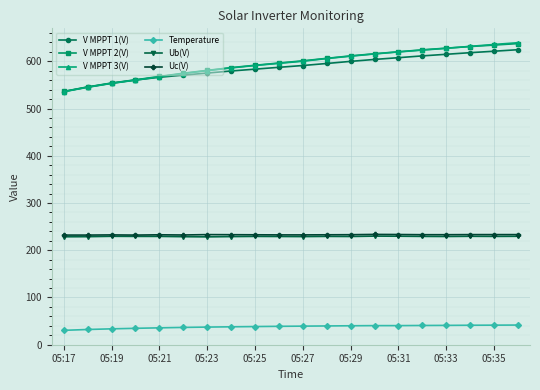

True or false: Uc(V) has more than 0 points higher than both neighbors.

True